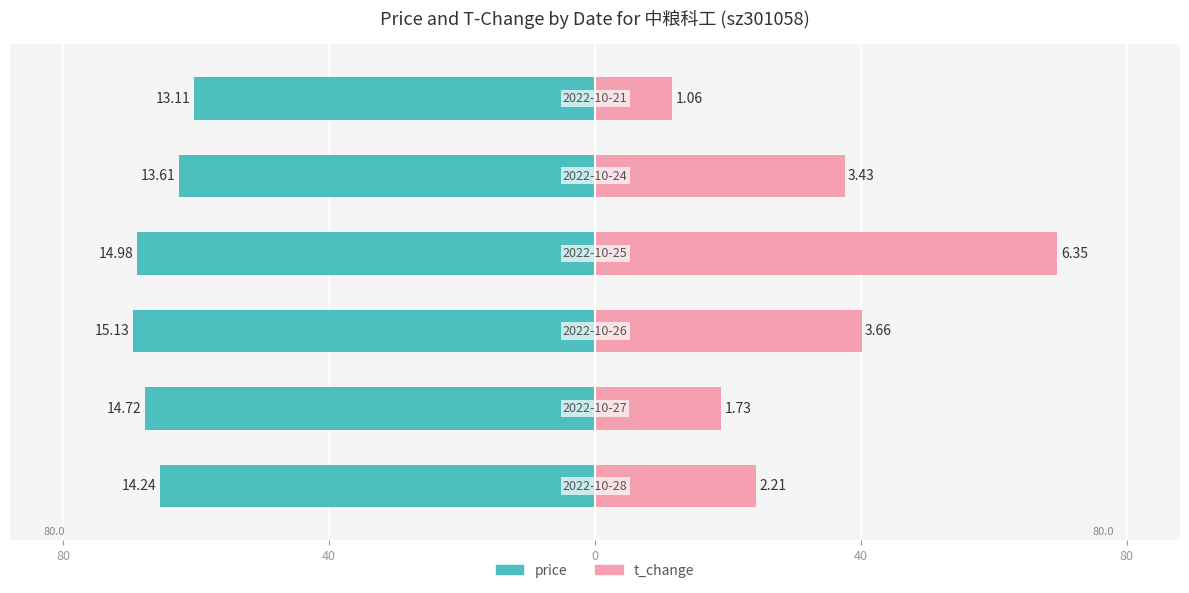

What are all the series names shown in the legend?

price, t_change